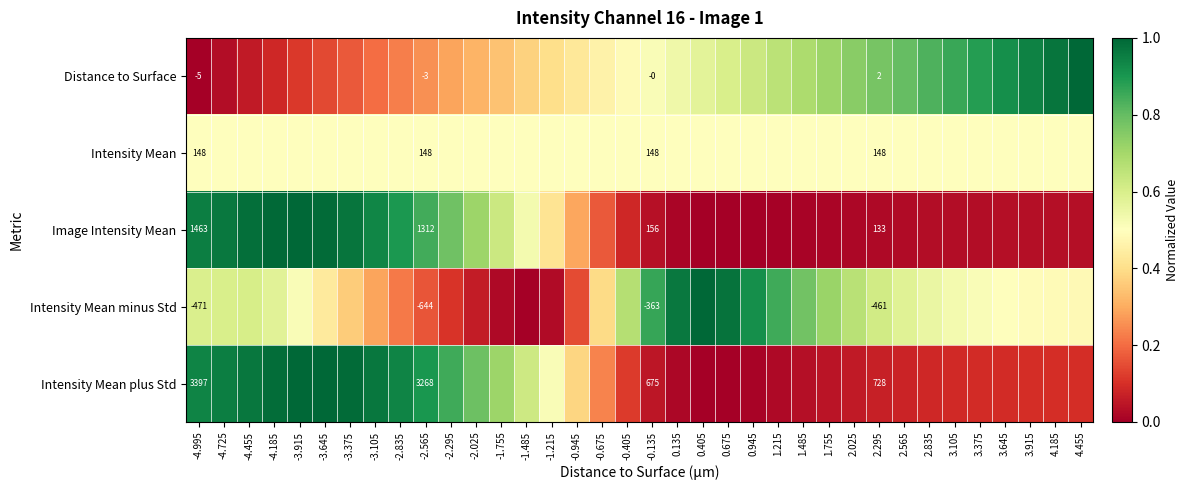

What is the total value across all series at 0.135?

2.0